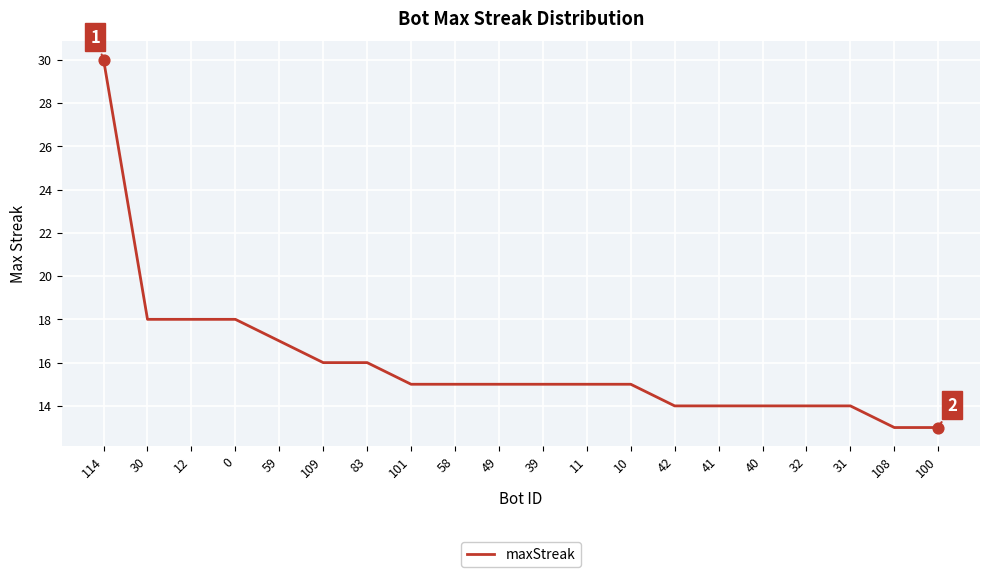

Between 42 and 59, which is larger?

59